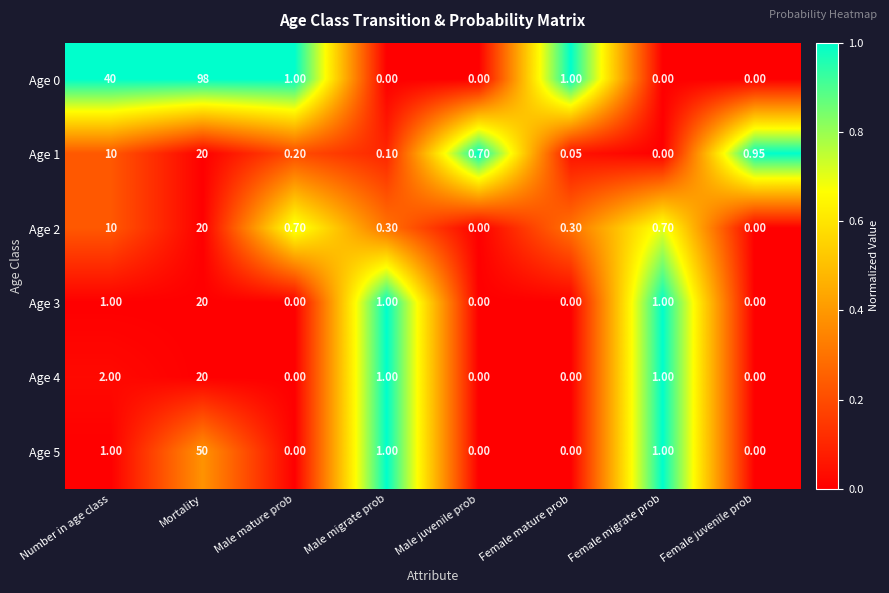

At how many categories does at least one series exceed 0?

8